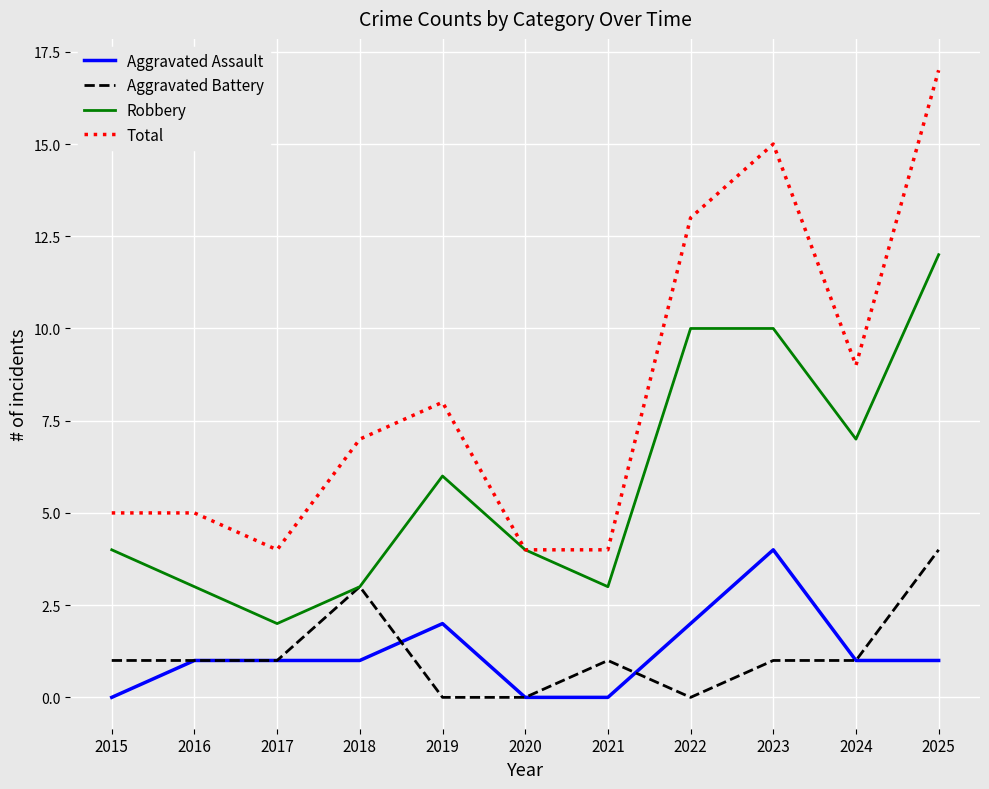

Which series has the largest total across all categories?

Total